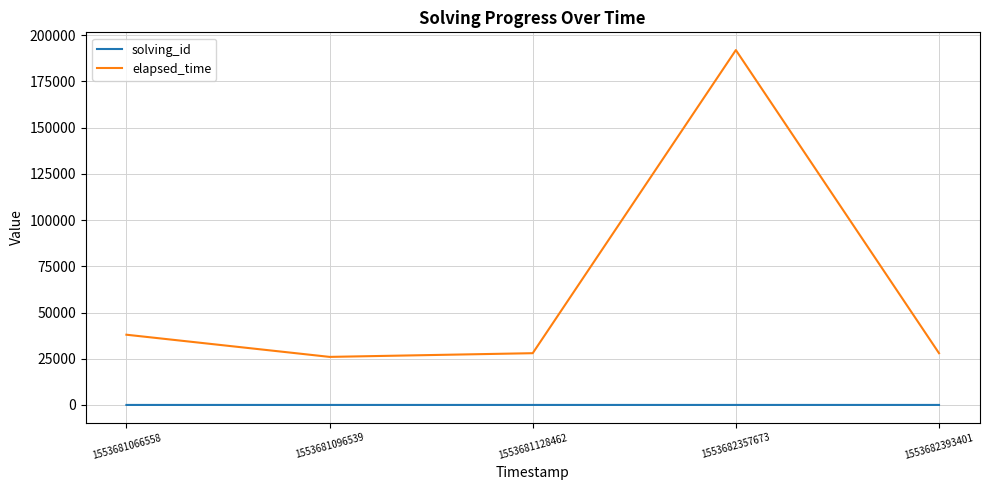

Does the chart have visible grid lines?

Yes